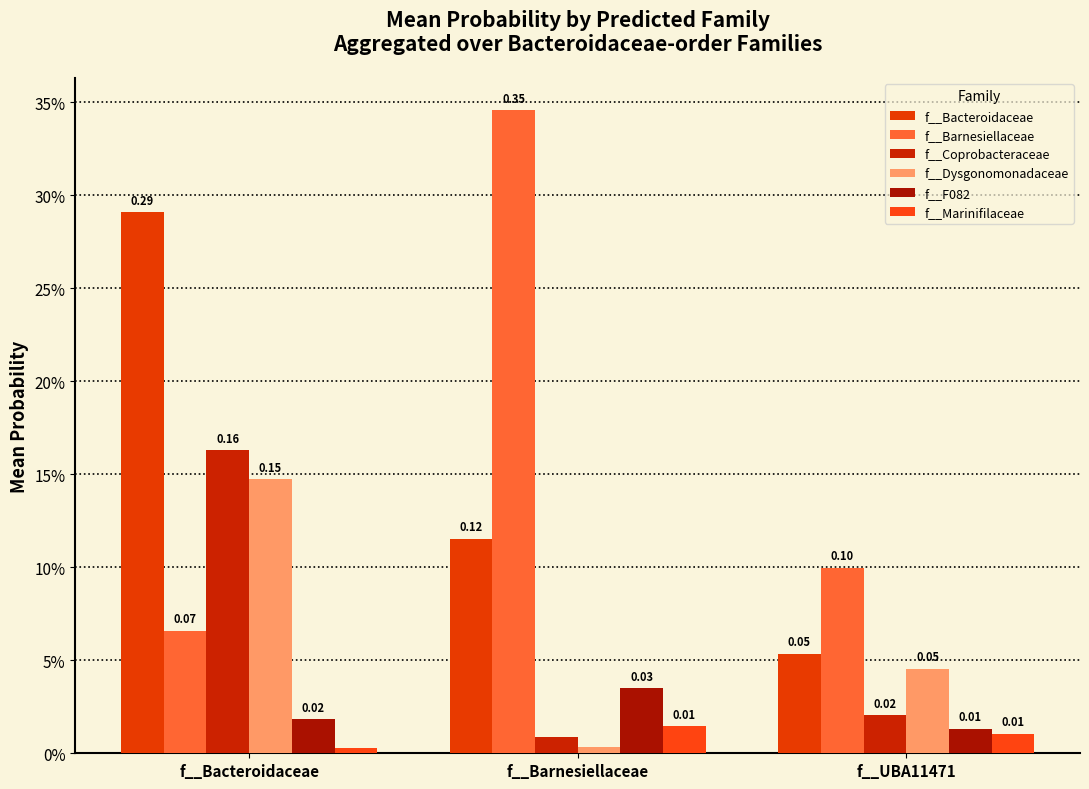

Are the bars grouped side by side (vs. stacked)?

Yes